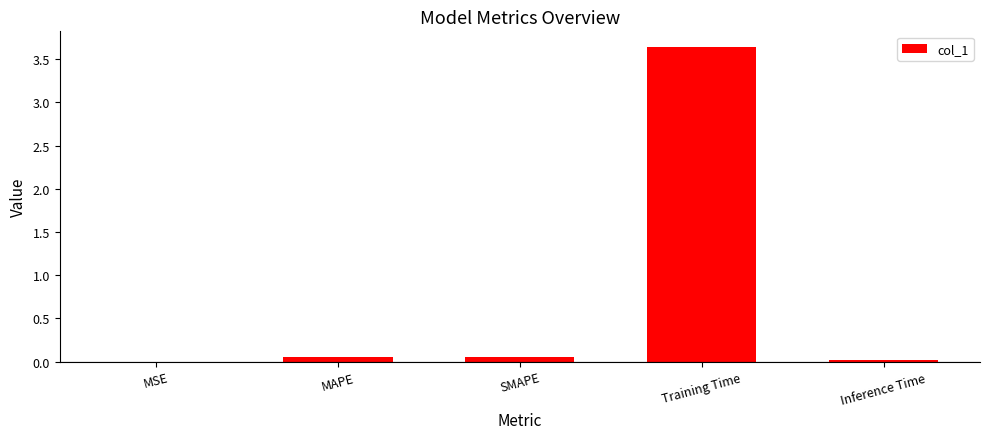

What is the sum of all values?

3.8